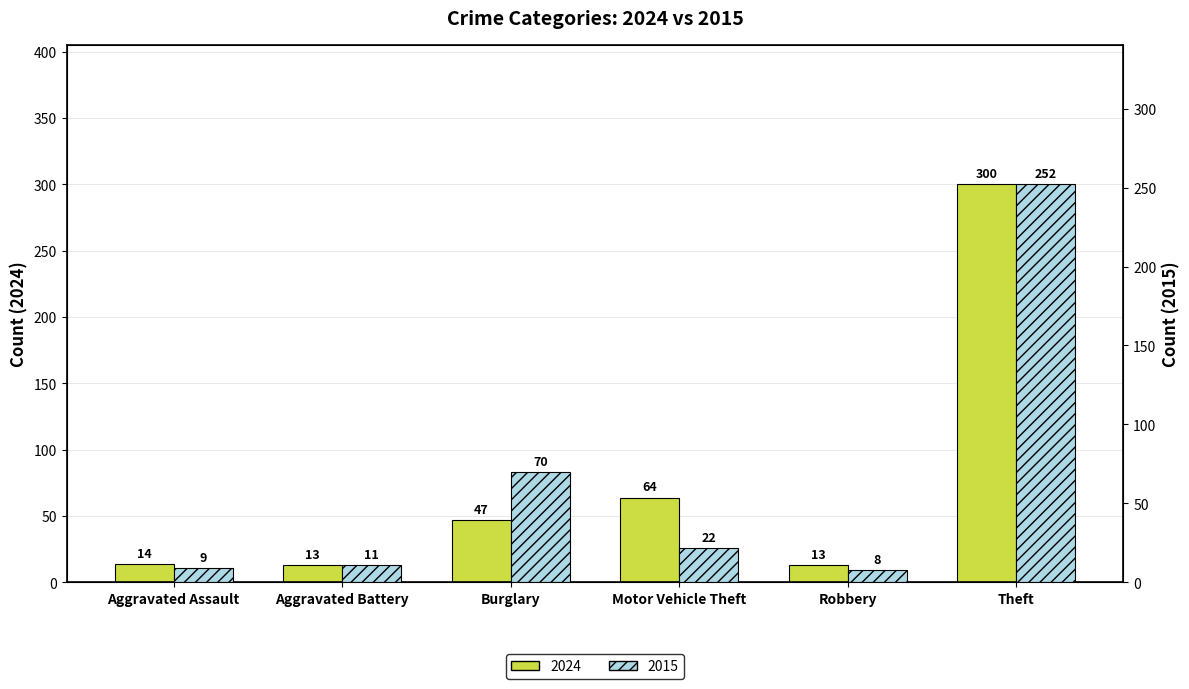

What position from the right is Aggravated Battery?

5